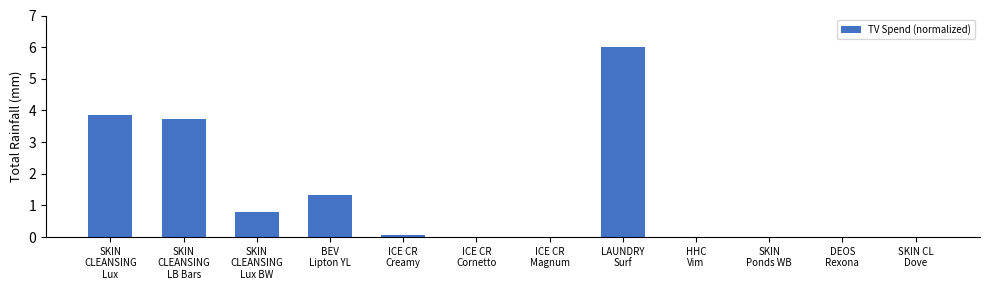

What is the maximum value shown in the chart?

6.0